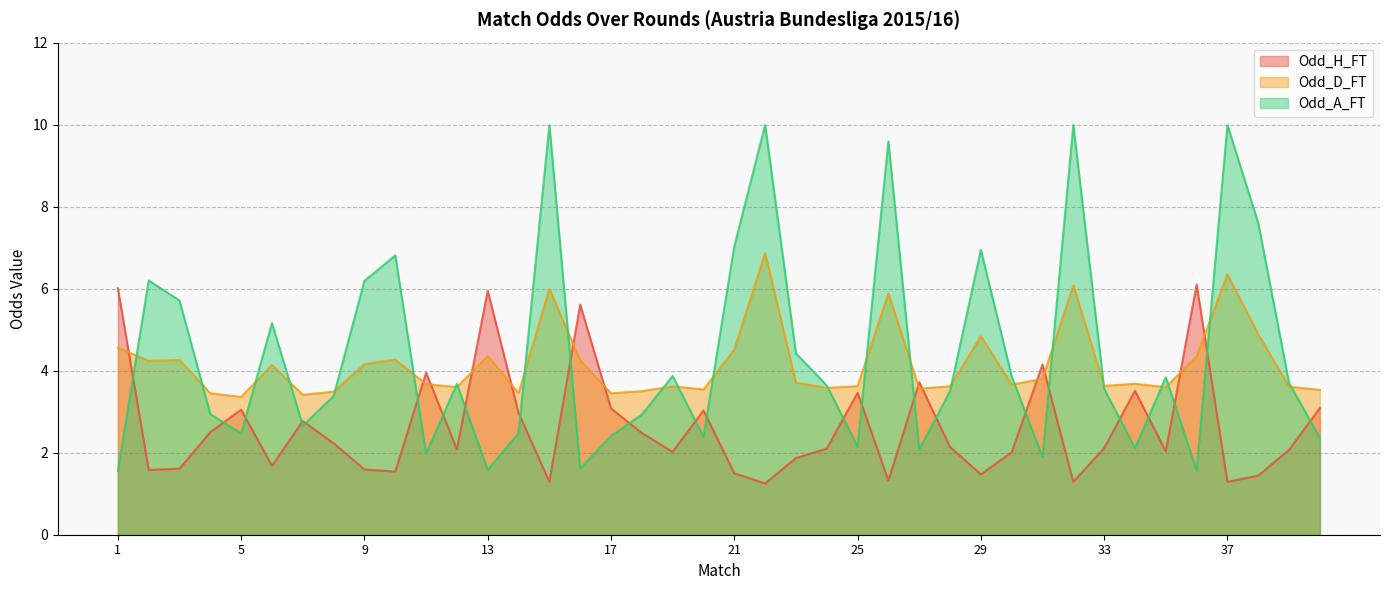

Where is the first local maximum for Odd_D_FT?

3